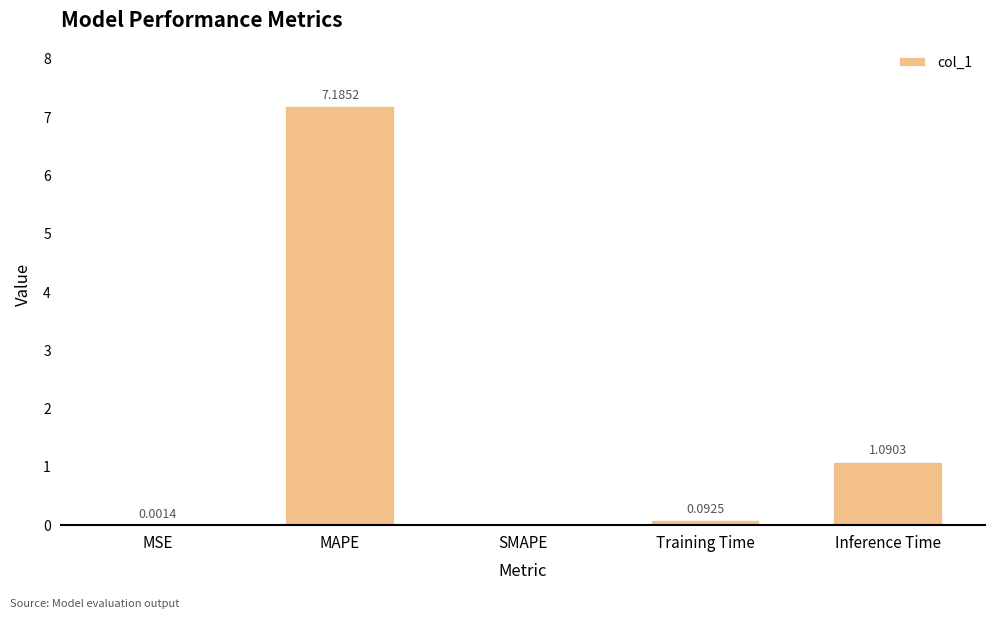

At which category does the chart reach its peak across all series?

MAPE